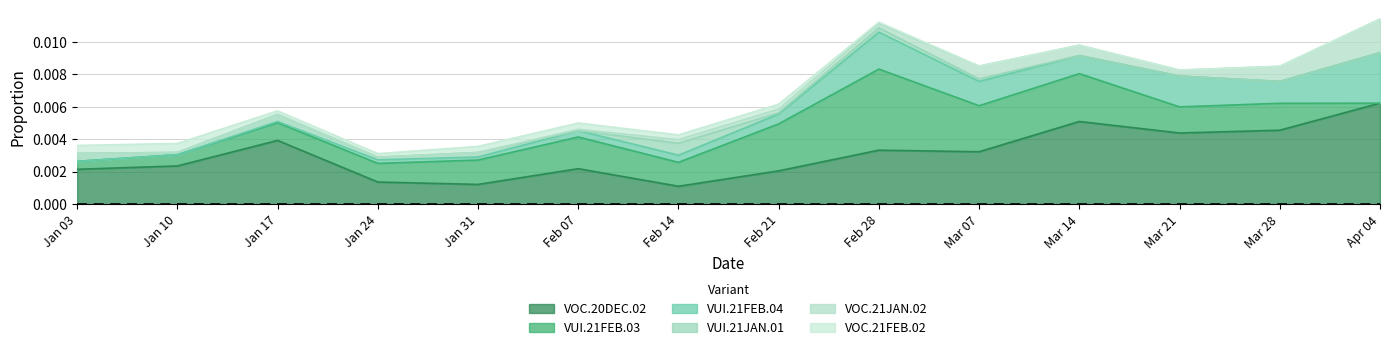

Is it true that VUI.21JAN.01 equals 0.0 at 2021-01-31?

False